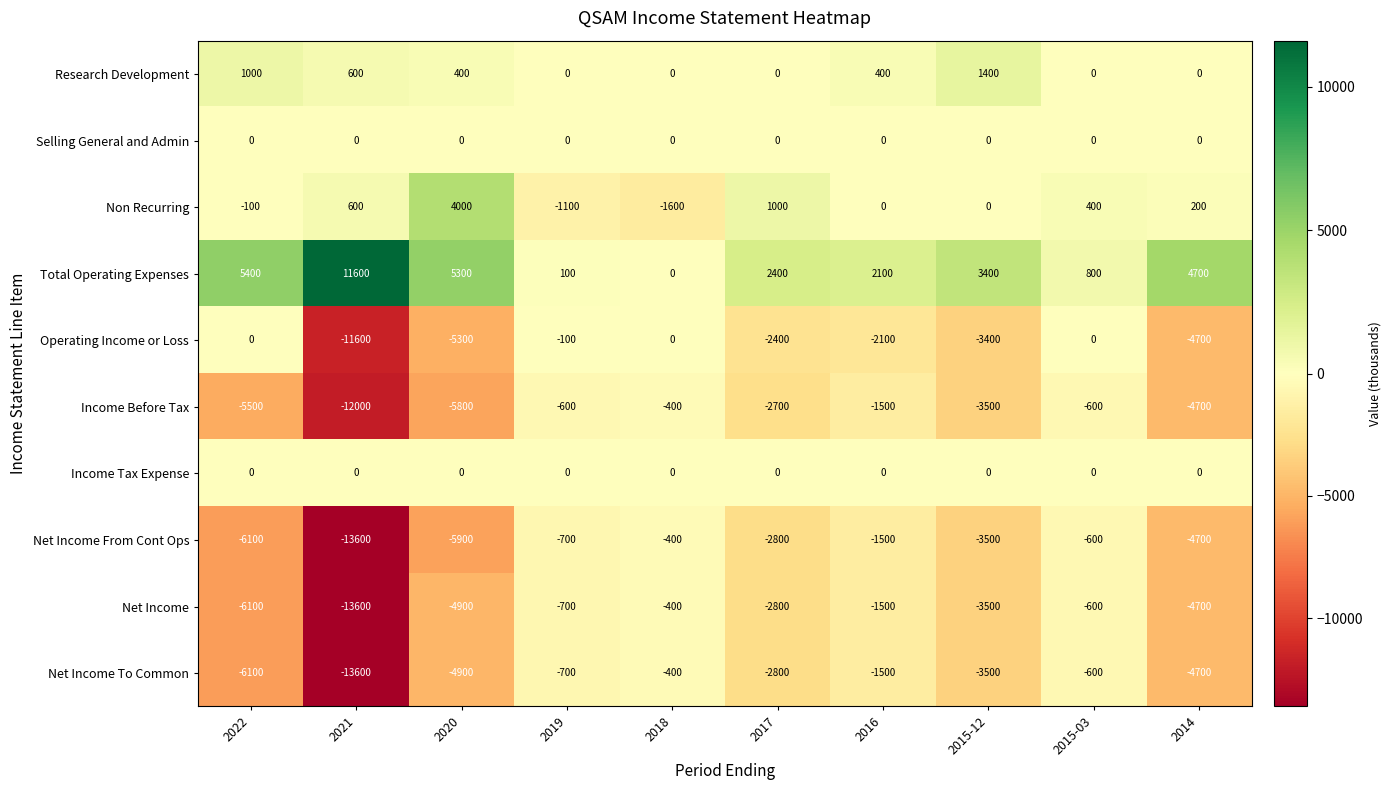

Which series has the largest total across all categories?

Total Operating Expenses